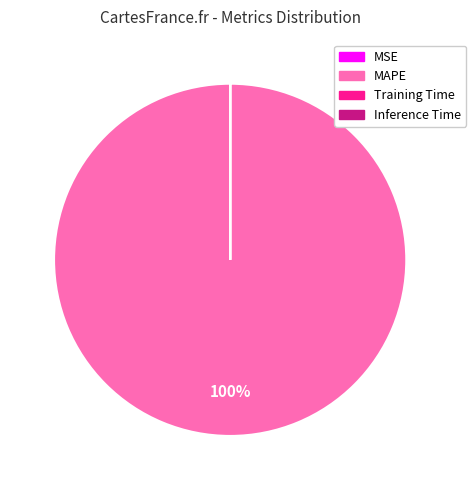

Which category has the biggest portion of the pie?

MAPE